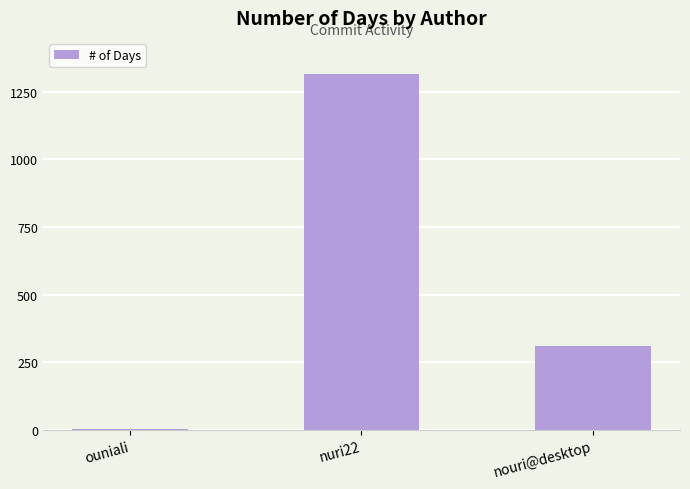

At which category does the chart reach its peak across all series?

nuri22